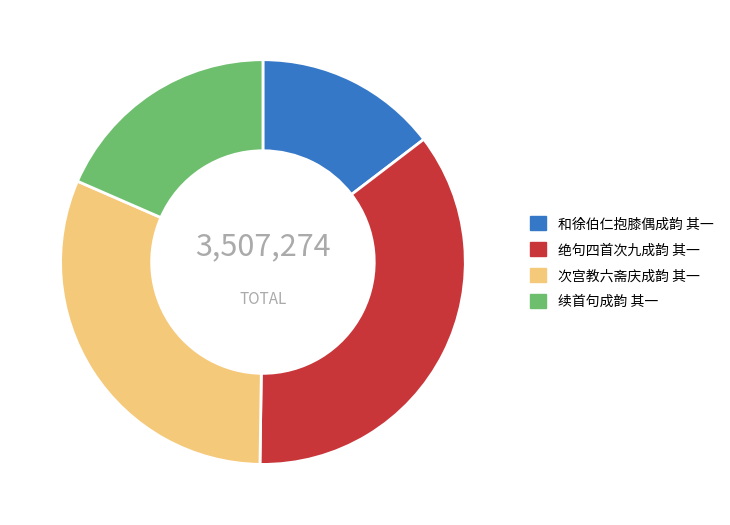

What is the ratio of the value at 次宫教六斋庆成韵 其一 to the value at 和徐伯仁抱膝偶成韵 其一?

2.1